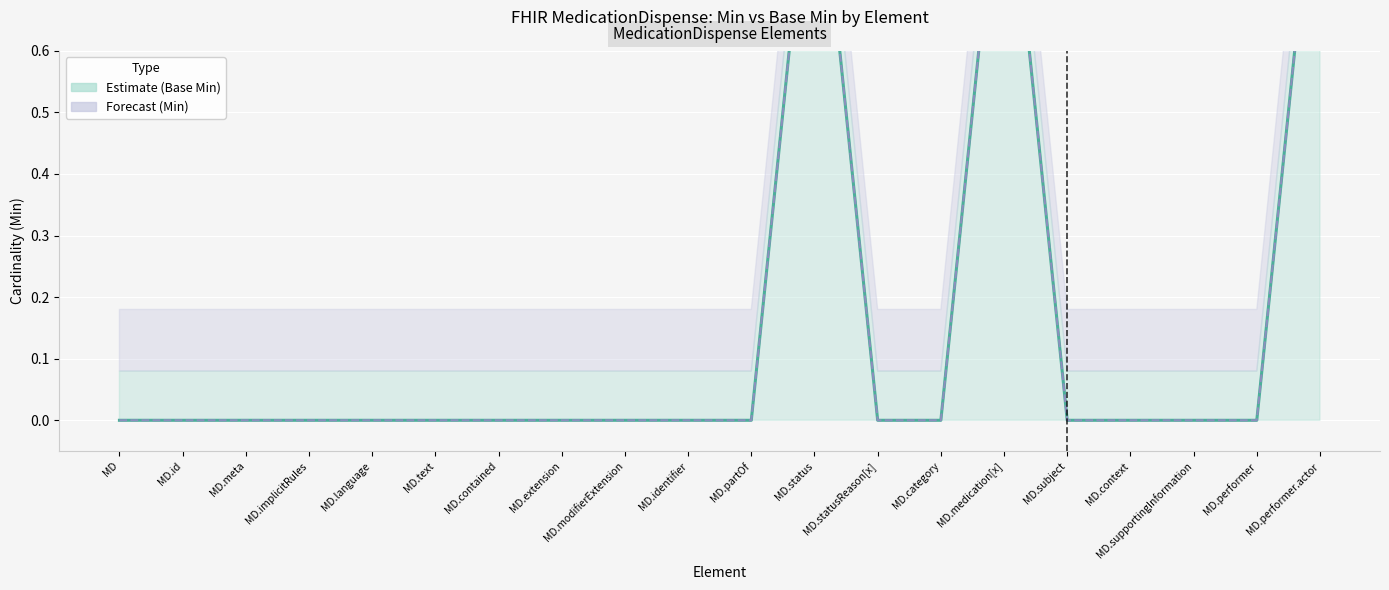

True or false: Base Min and Min cross at least once.

False